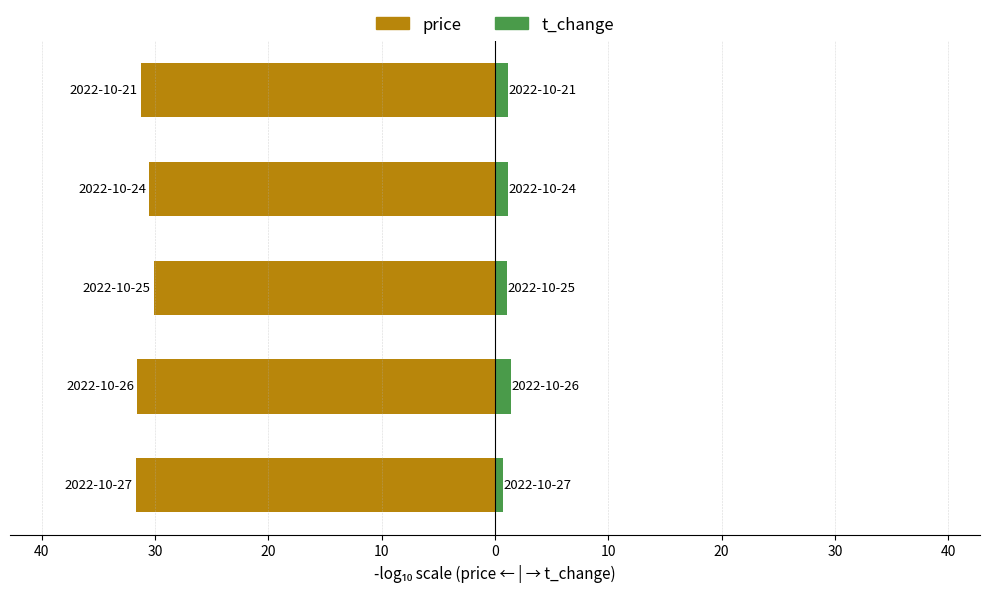

What is the sum of all t_change values?

5.4